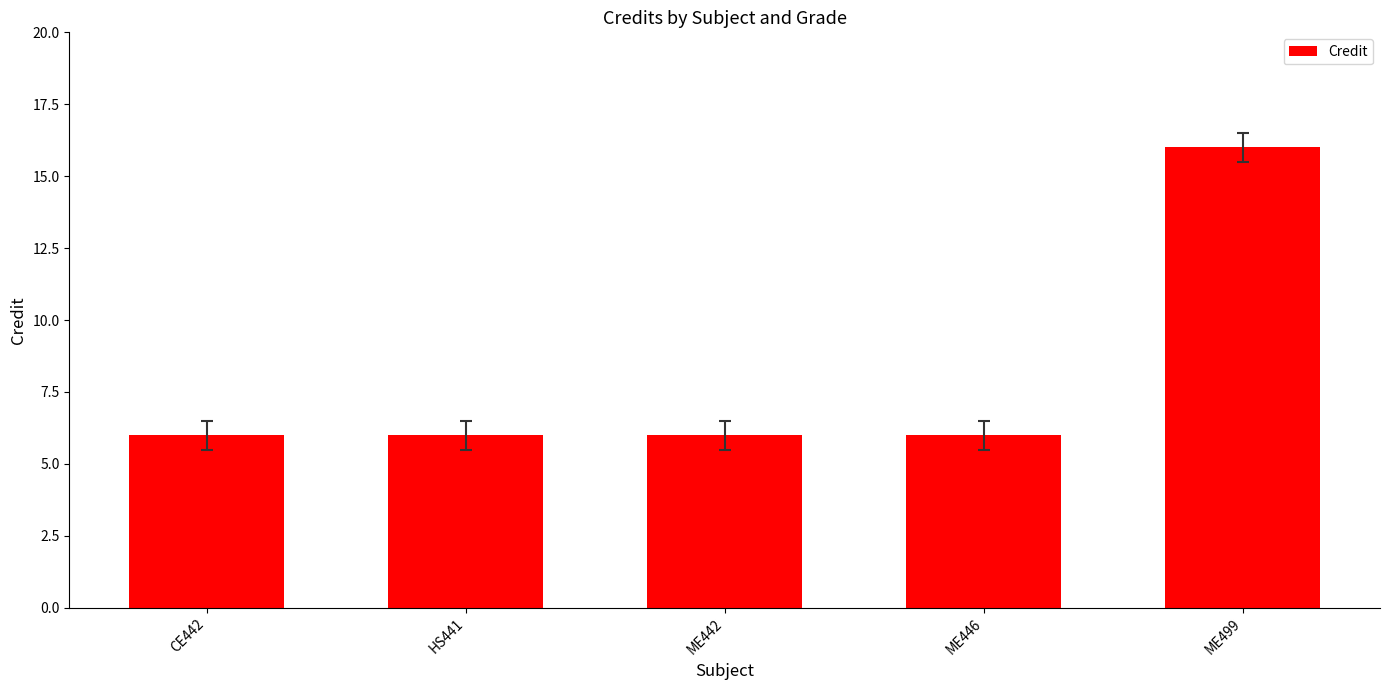

What is the smallest value displayed?

6